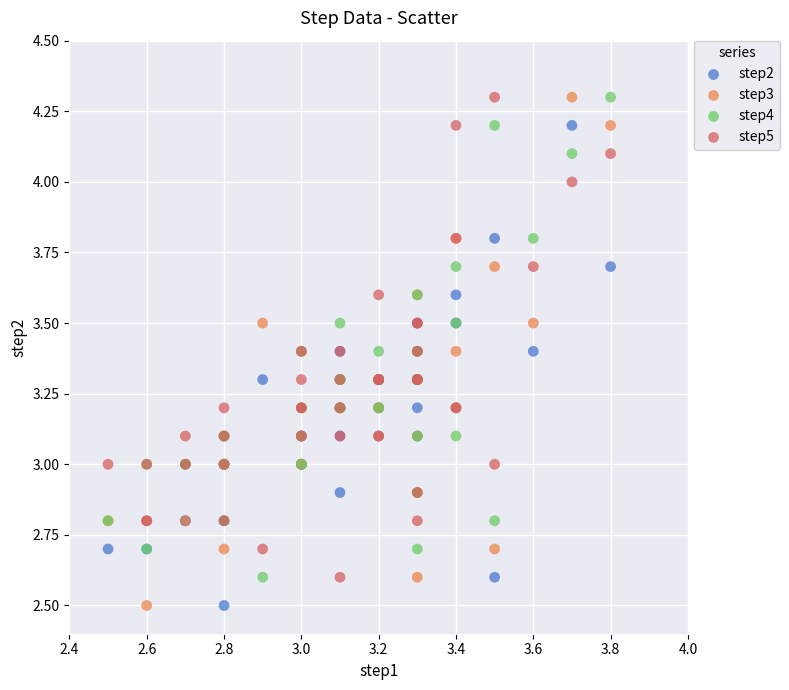

What is the X range (max minus min) for the scatter plot?

1.3